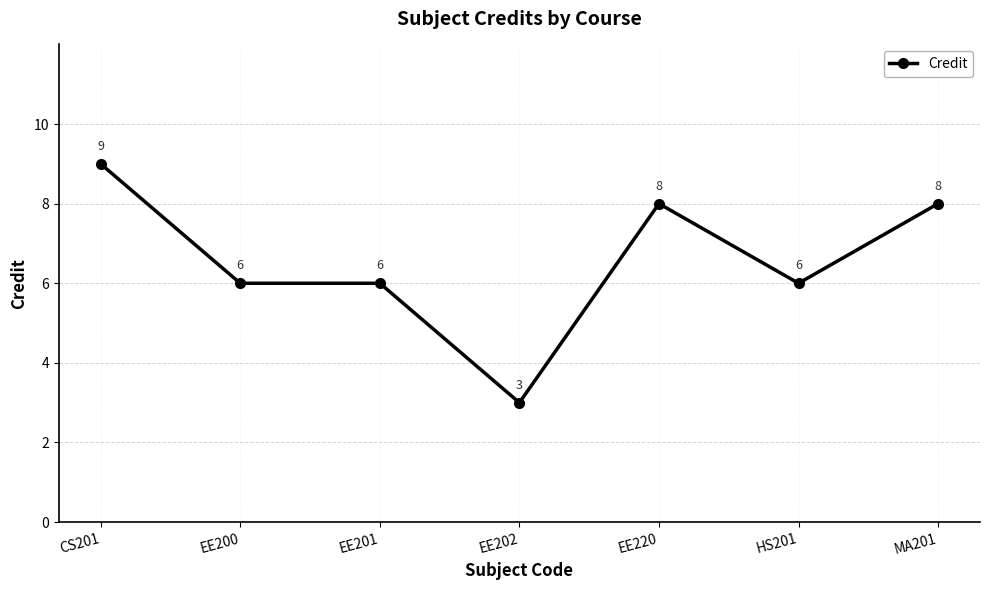

What is the label of the 1st point from the left?

CS201